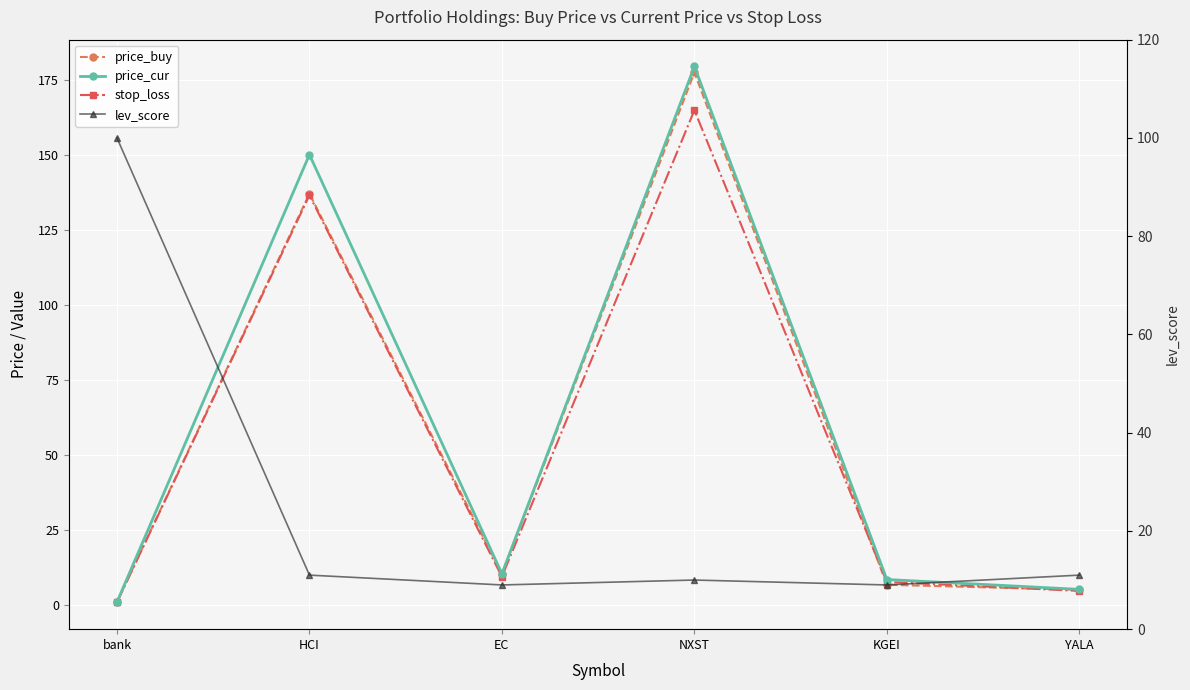

Where is the first local maximum for lev_score?

NXST